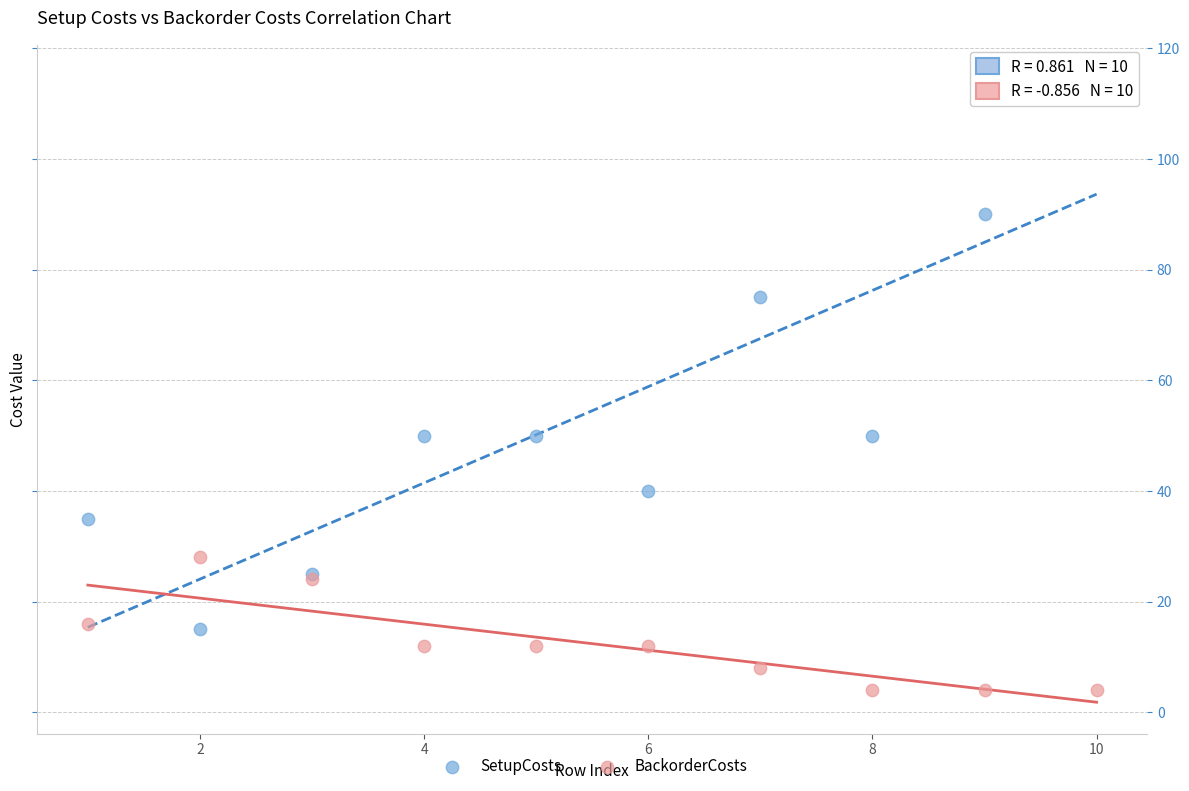

In the SetupCosts series, what Y value is closest to 65?

75